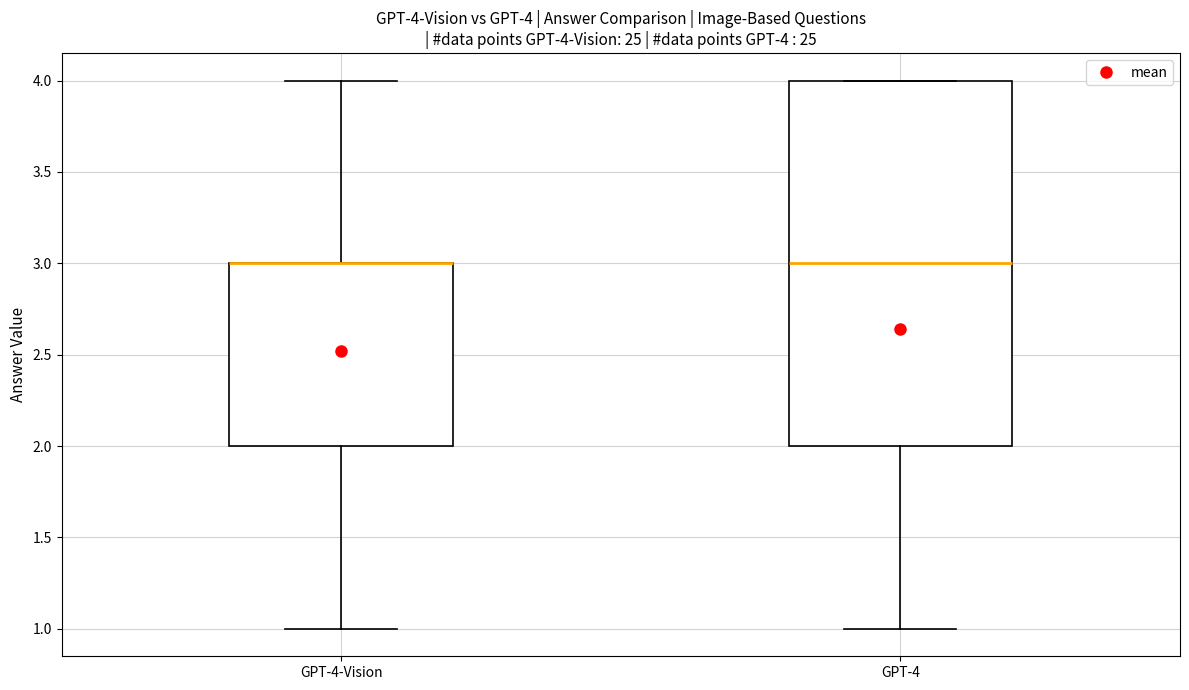

Which box is the tallest, from its lower edge to its upper edge?

GPT-4